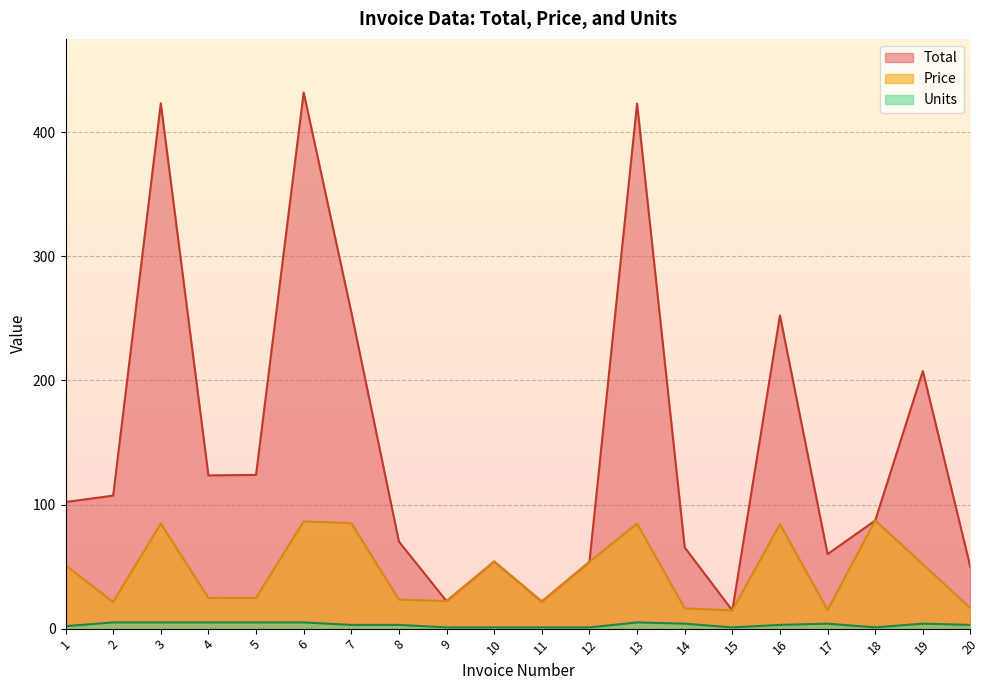

Rank the categories by Total value from highest to lowest.

6, 3, 13, 7, 16, 19, 5, 4, 2, 1, 18, 8, 14, 17, 10, 12, 20, 9, 11, 15